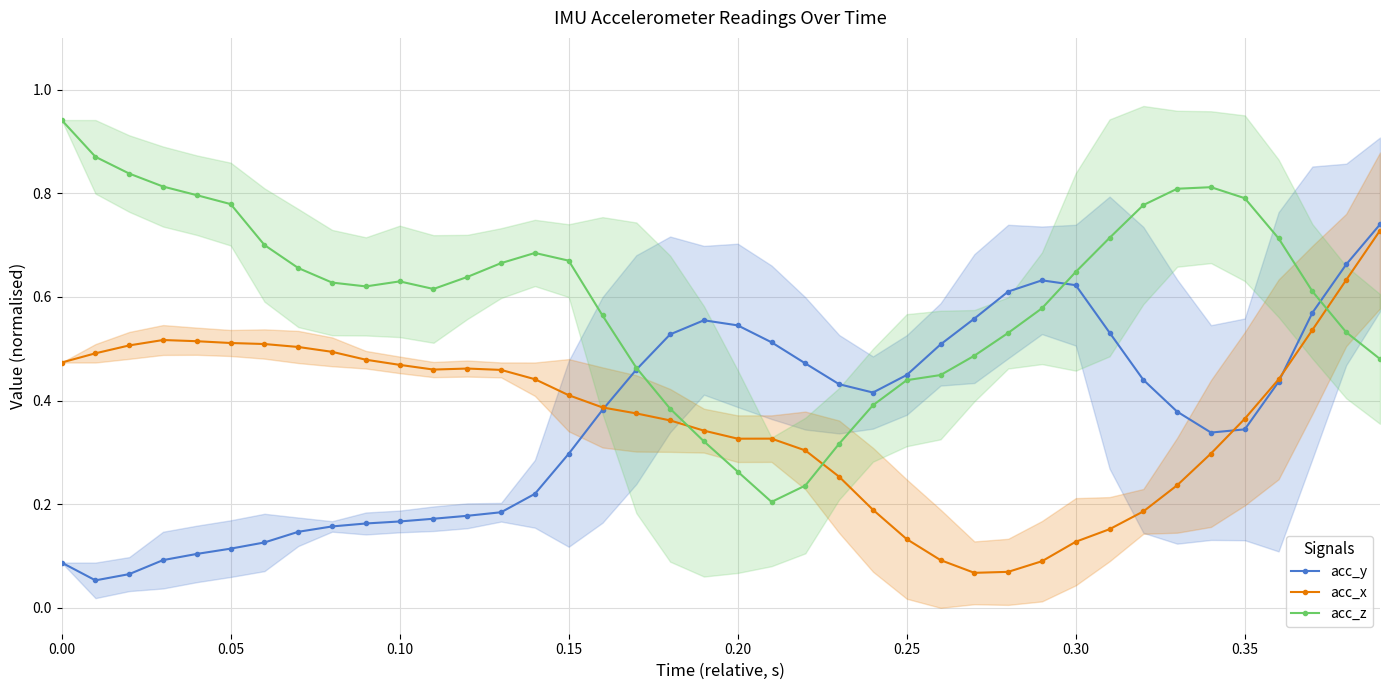

Is it true that acc_x equals 0.7 at 0.10?

False